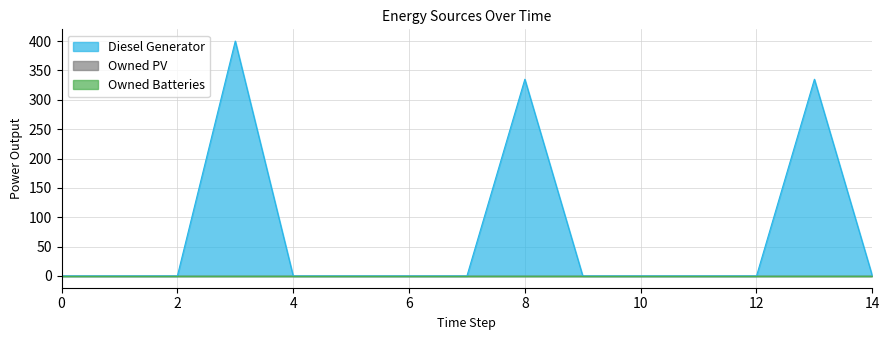

What is the total value across all series at 3?

400.0